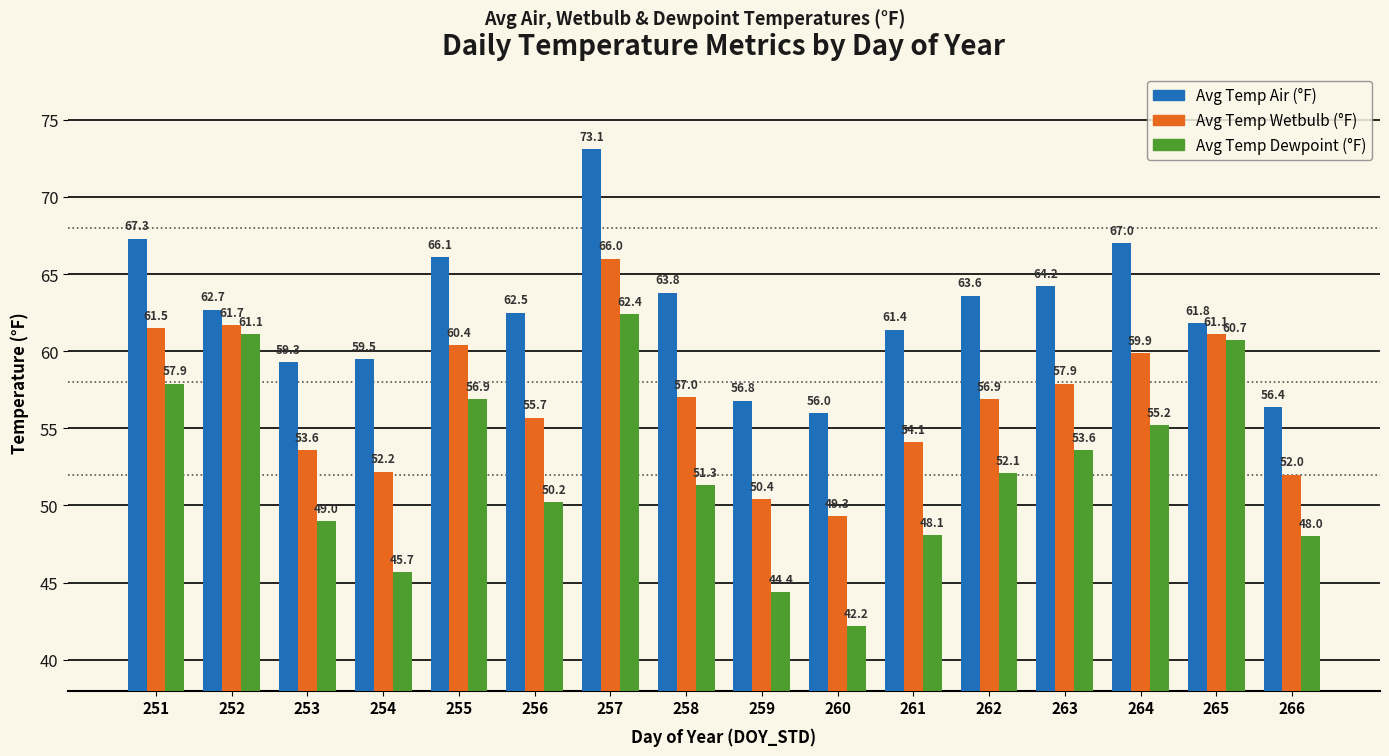

What is the spread (max minus min) of values at 265?

1.1